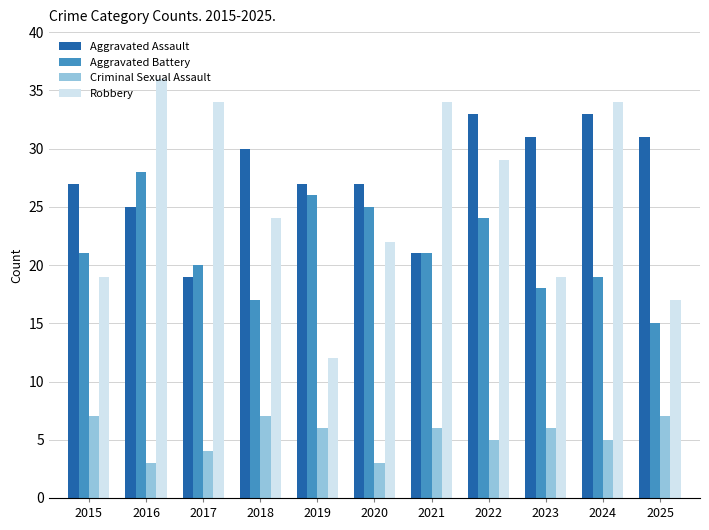

Rank the series at 2015 from lowest to highest value.

Criminal Sexual Assault, Robbery, Aggravated Battery, Aggravated Assault